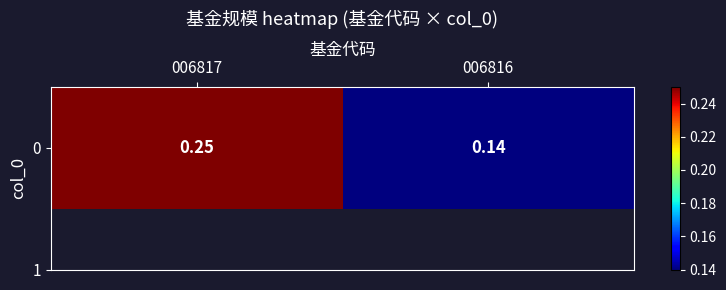

At which label is the value closest to 0?

006816